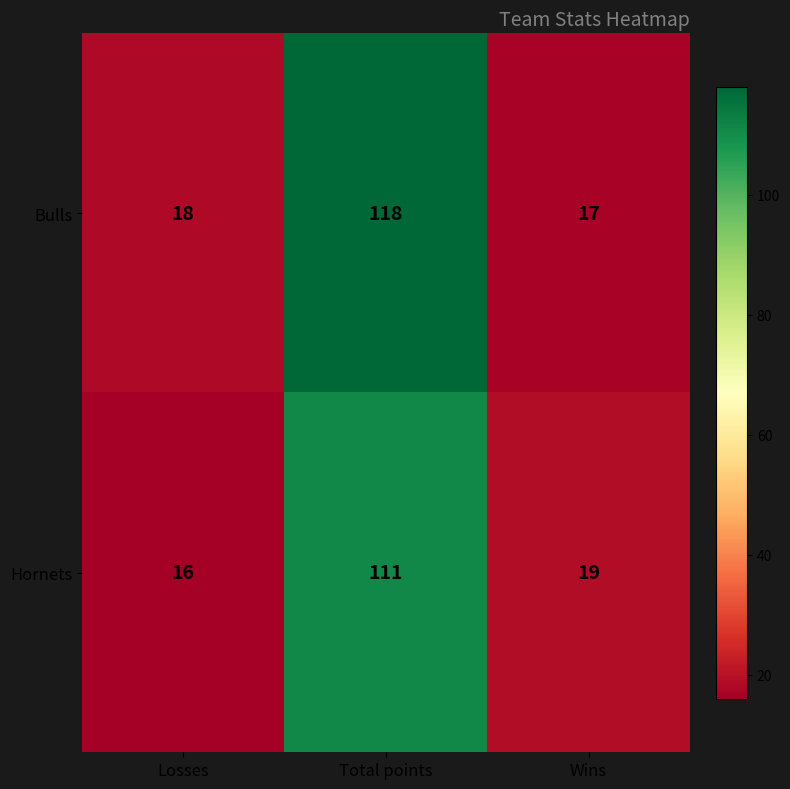

Where is Hornets nearest to the value 63?

Wins